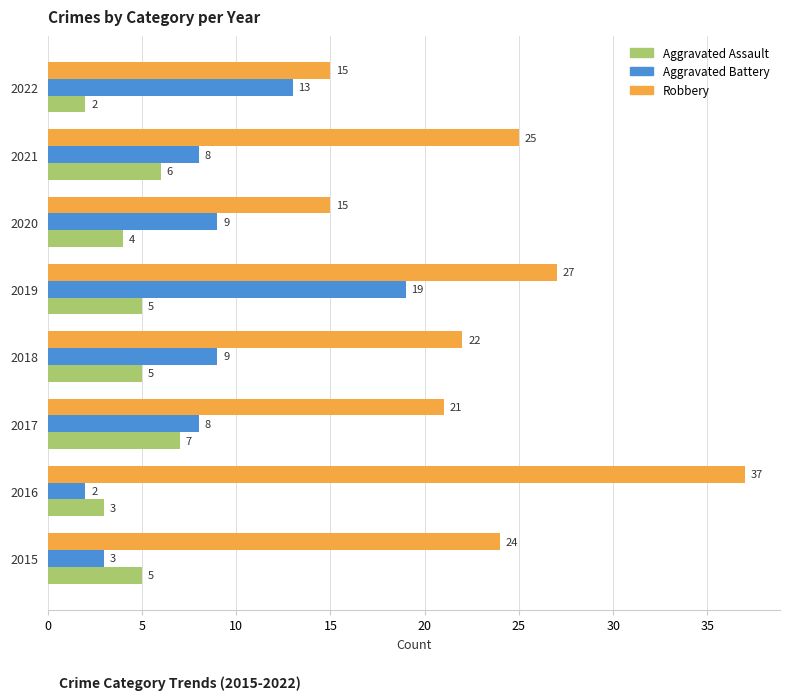

The value of Robbery at 2017 is 21. True or false?

True